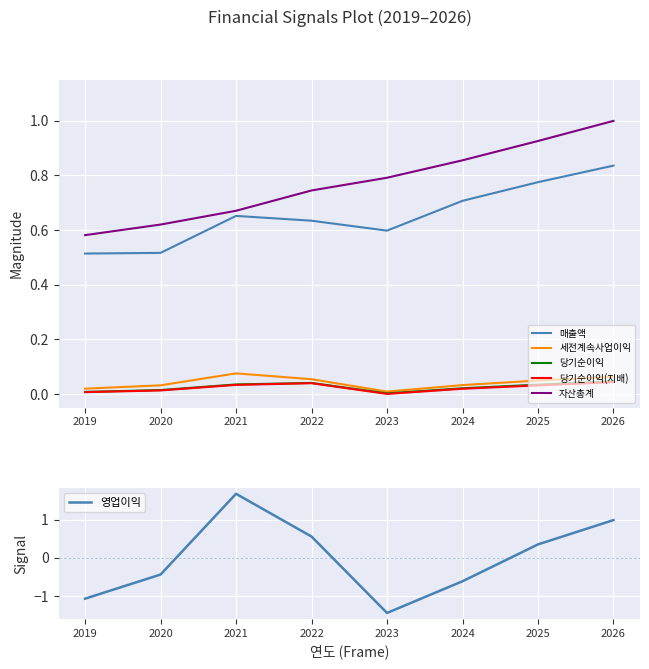

What is the difference between the maximum and second lowest values in the 세전계속사업이익 series?

0.1